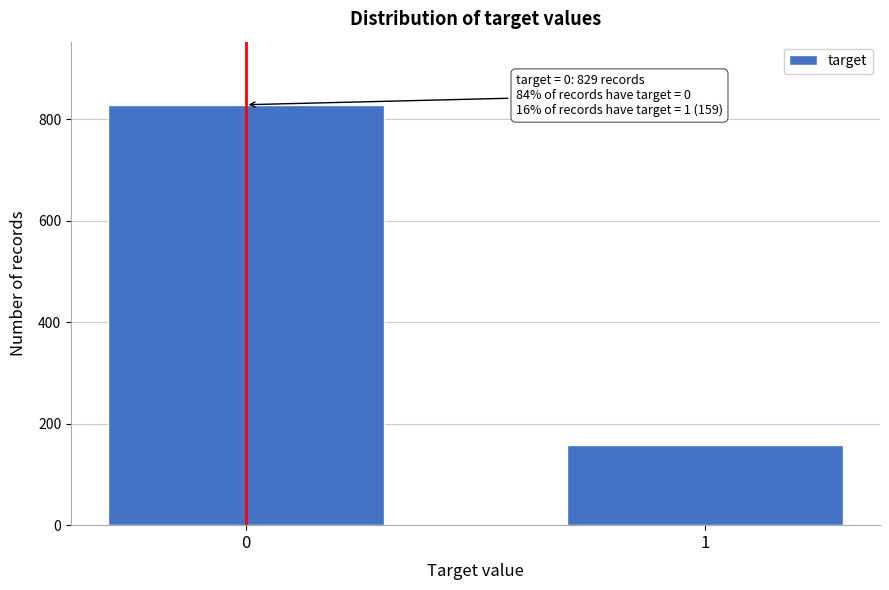

Reading left to right, transcribe all the data shown in this chart.

829	159